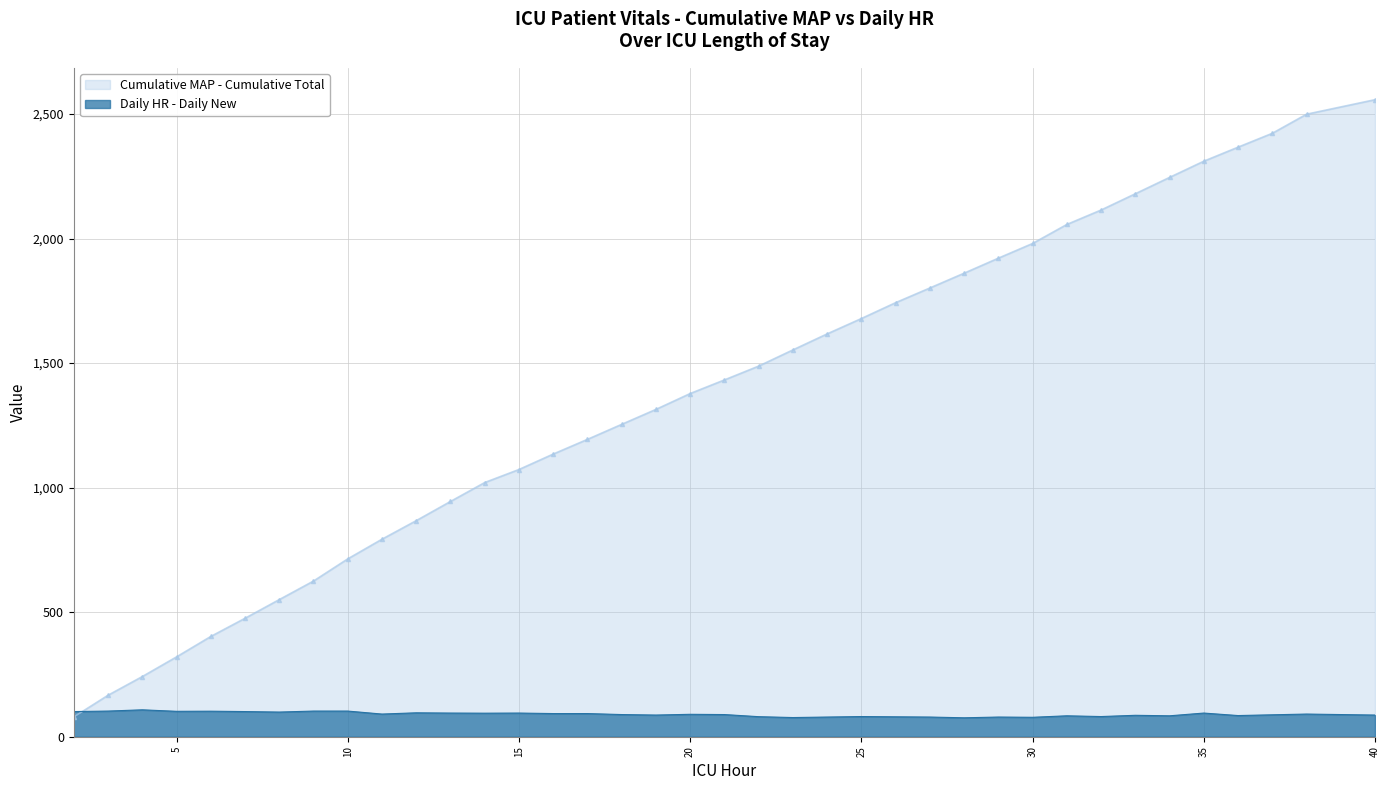

What is the value of the 32nd point from the left?

86.0